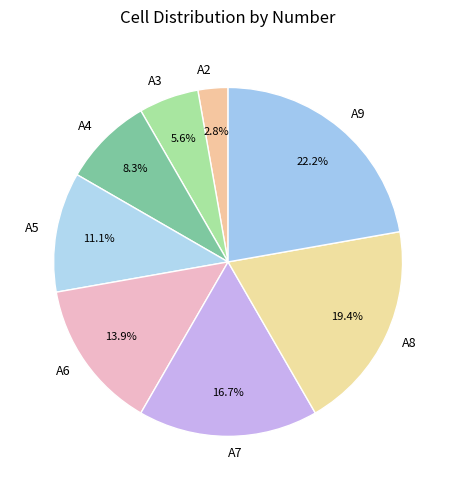

Which slice is the largest?

A9